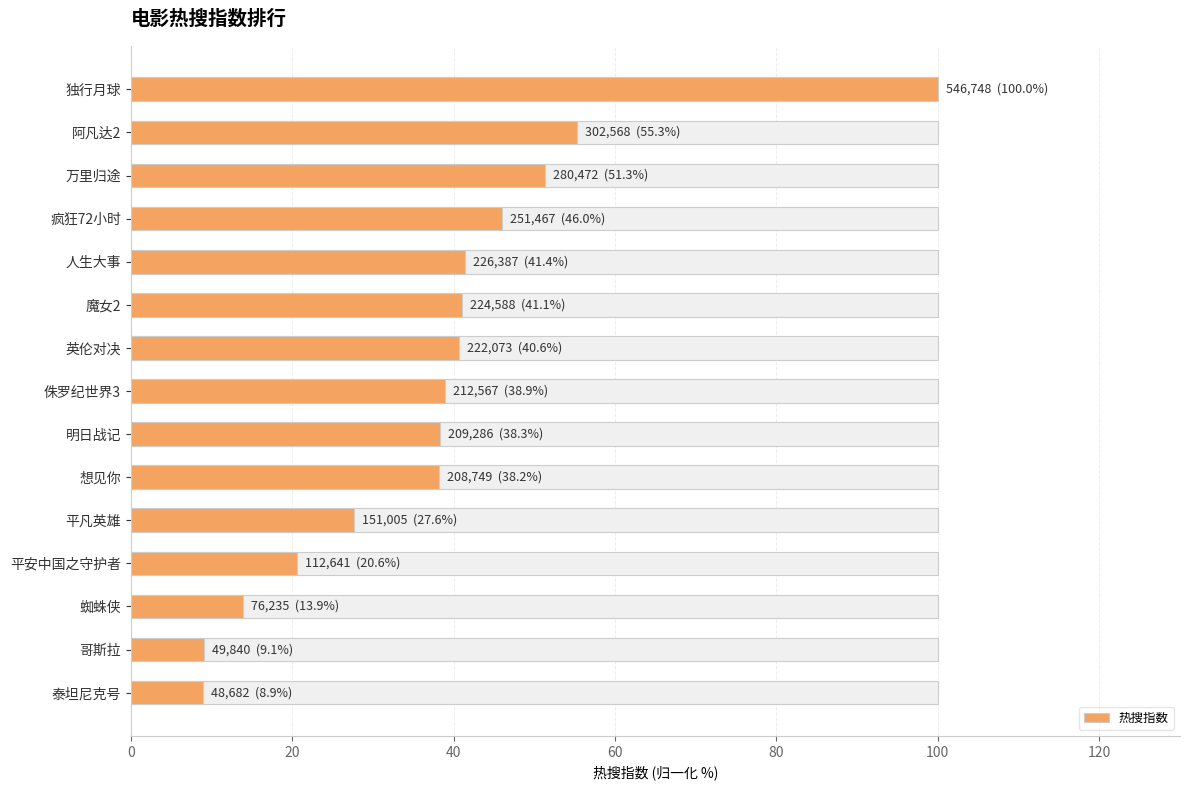

What is the average value?

38.1